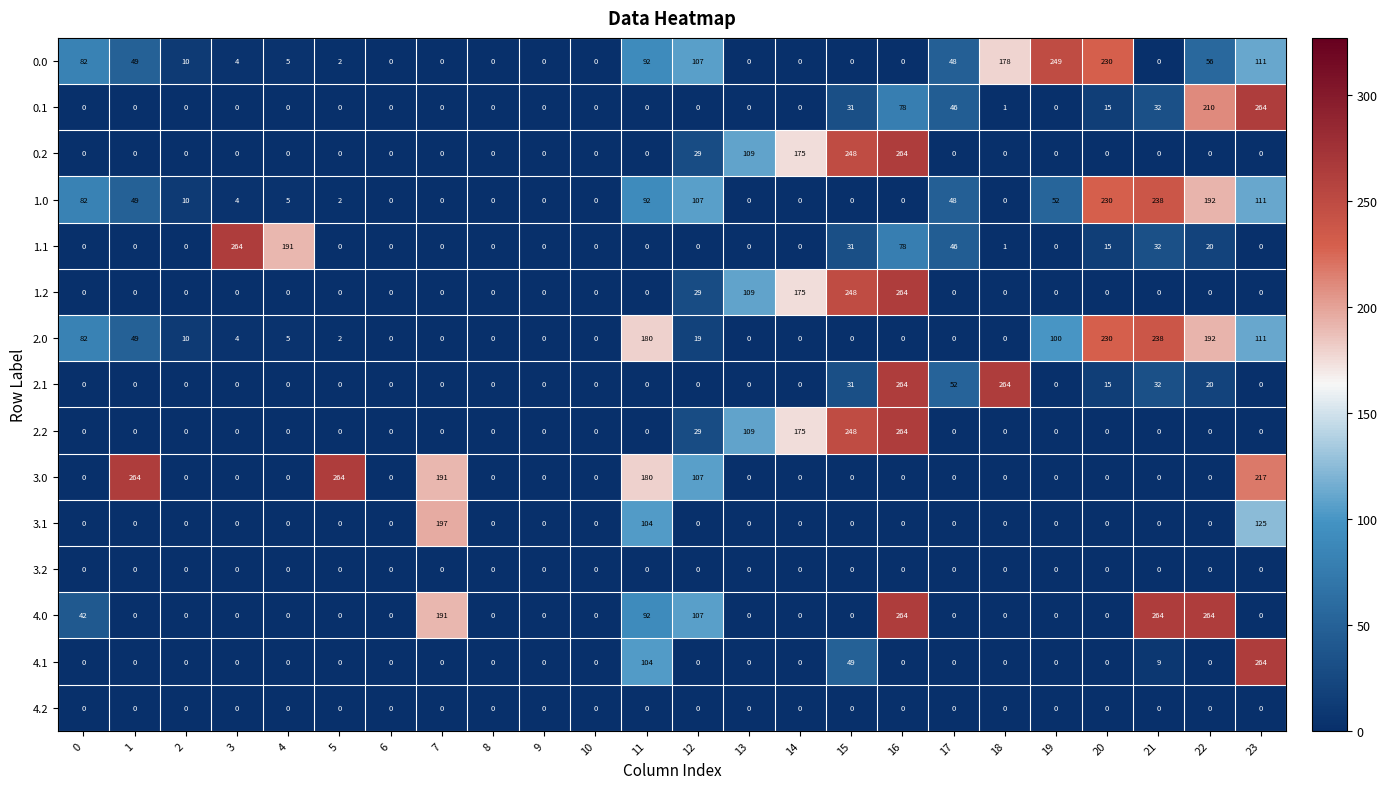

What is the sum of all 2.1 values?

678